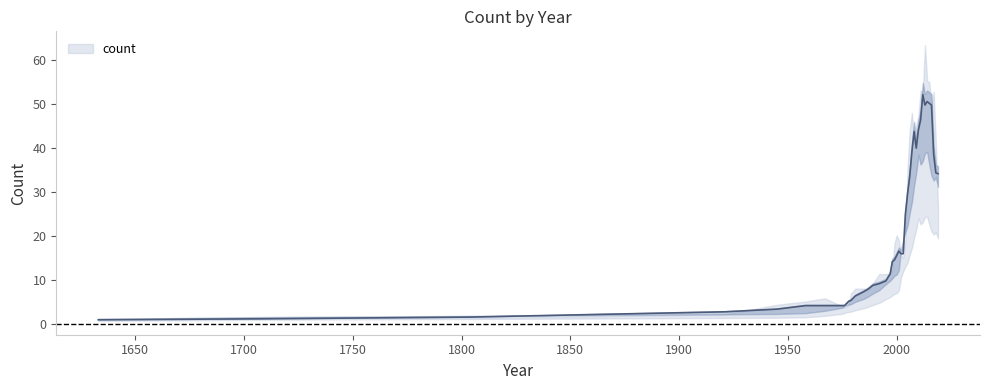

What is the label of the 18th point from the left?

2006